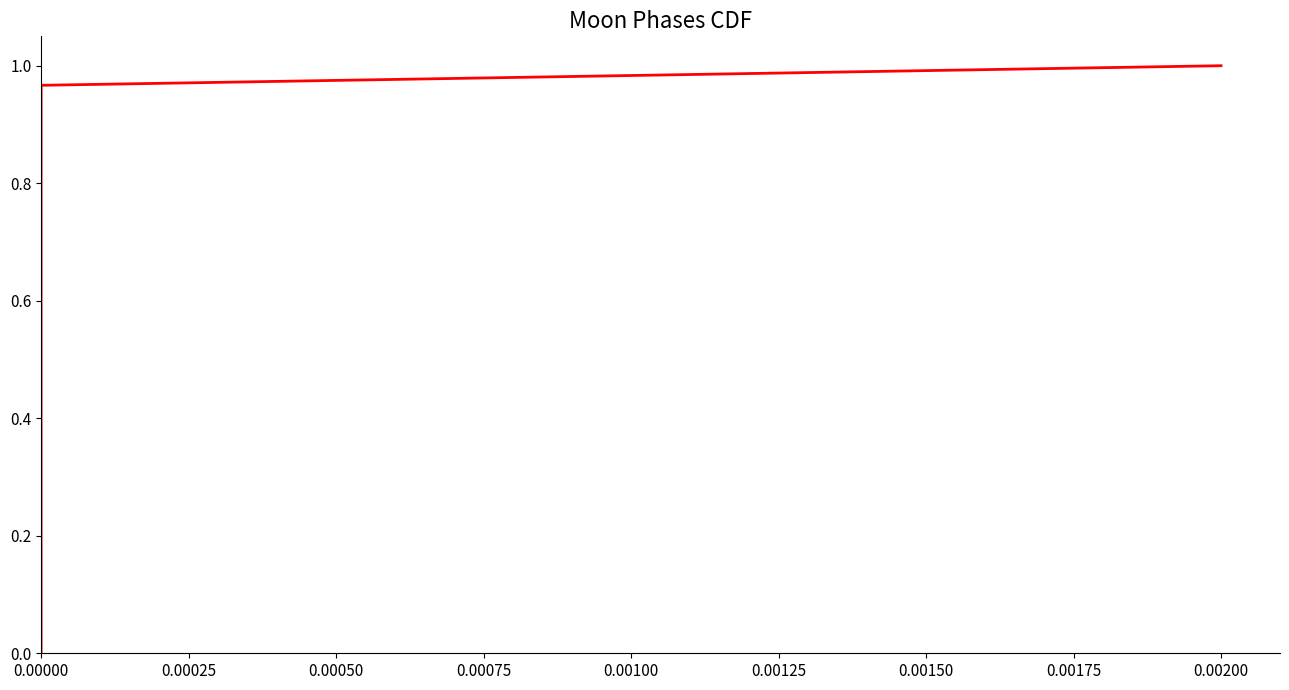

How many data points does each series have?

31